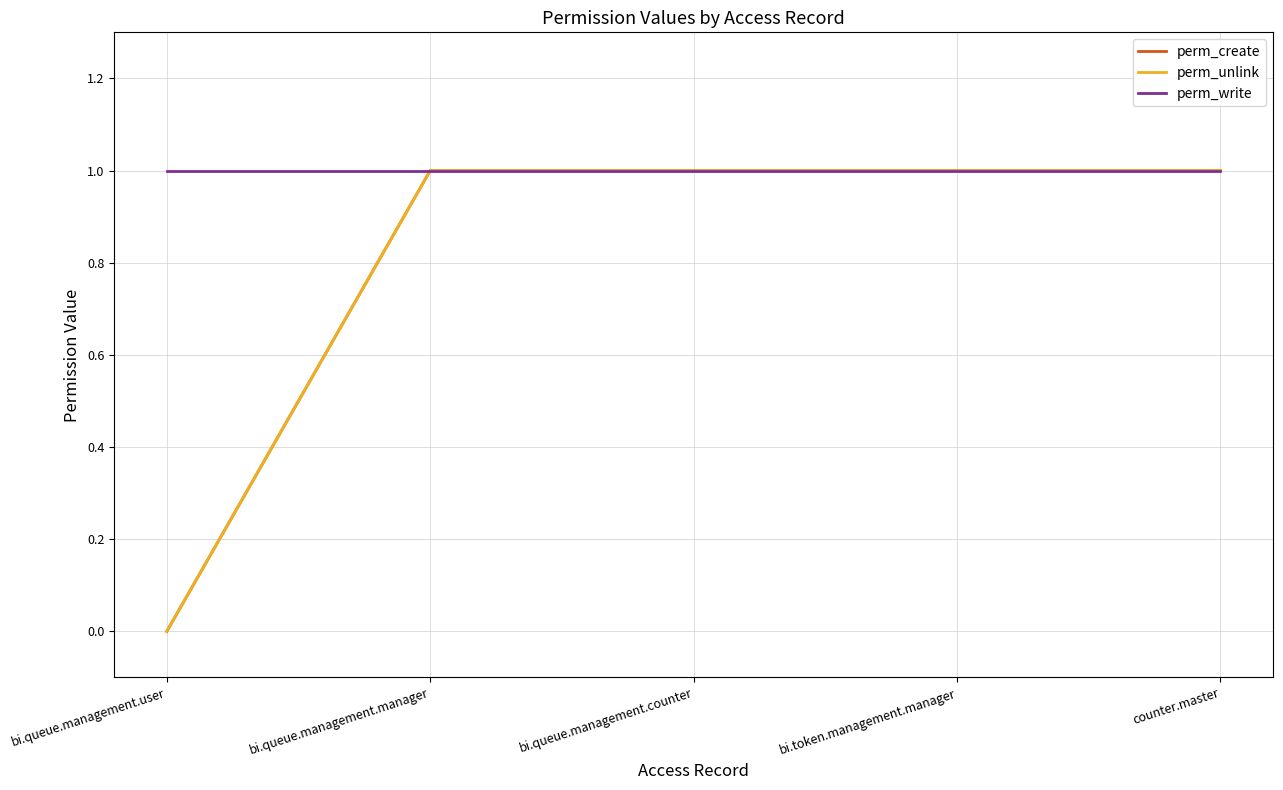

Does the chart display data point markers on the line(s)?

No